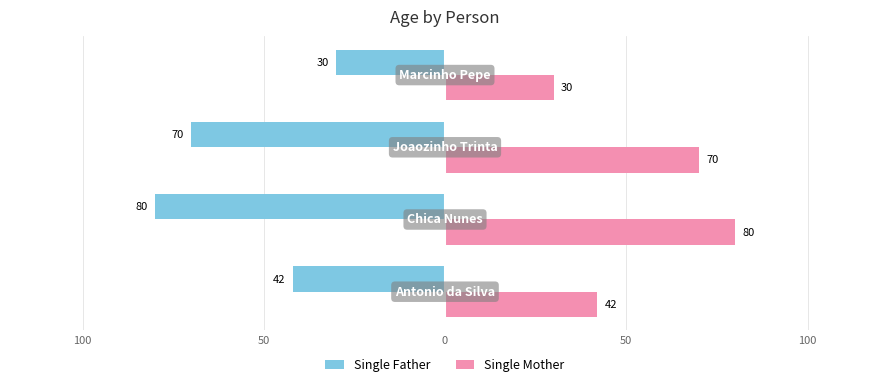

Which series has the largest total across all categories?

Single Mother